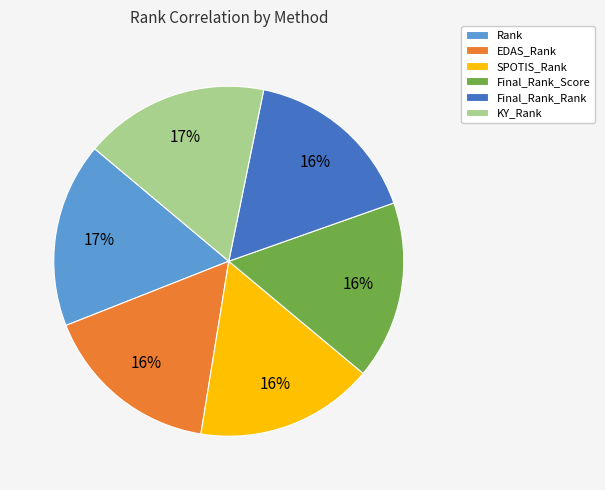

Is Final_Rank_Rank the majority of the pie?

No